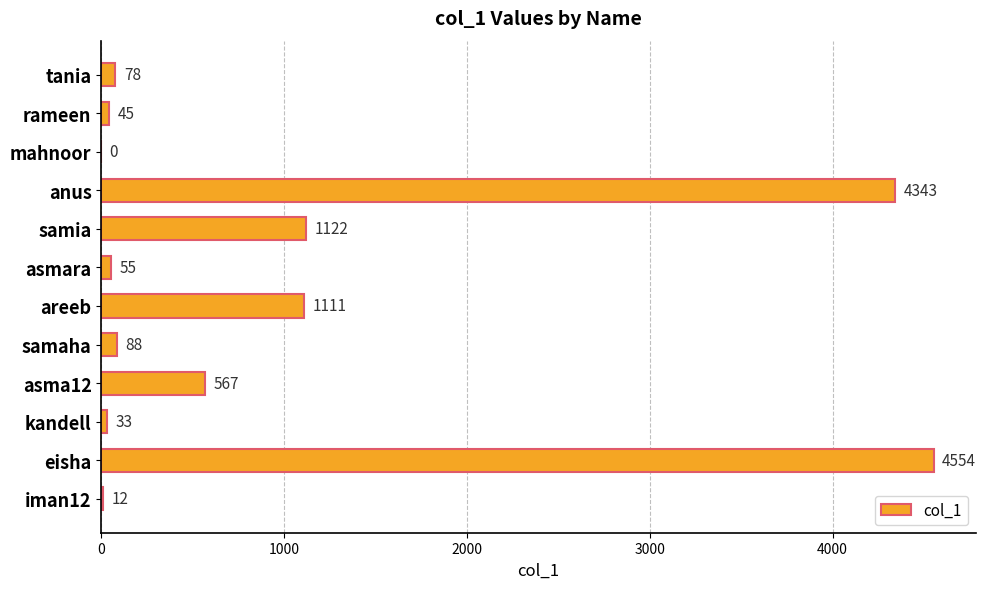

What is the average value?

1001